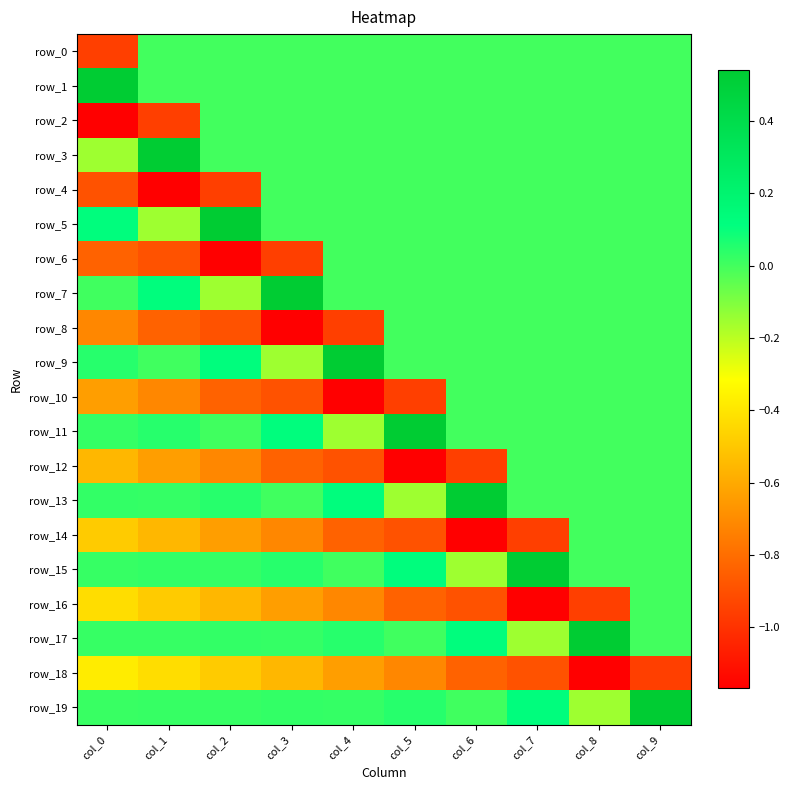

Reading right to left, extract all data points from this chart.

row_0: 0.0	0.0	0.0	0.0	0.0	0.0	0.0	0.0	0.0	-1.0
row_1: 0.0	0.0	0.0	0.0	0.0	0.0	0.0	0.0	0.0	0.5
row_2: 0.0	0.0	0.0	0.0	0.0	0.0	0.0	0.0	-1.0	-1.2
row_3: 0.0	0.0	0.0	0.0	0.0	0.0	0.0	0.0	0.5	-0.2
row_4: 0.0	0.0	0.0	0.0	0.0	0.0	0.0	-1.0	-1.2	-0.9
row_5: 0.0	0.0	0.0	0.0	0.0	0.0	0.0	0.5	-0.2	0.1
row_6: 0.0	0.0	0.0	0.0	0.0	0.0	-1.0	-1.2	-0.9	-0.8
row_7: 0.0	0.0	0.0	0.0	0.0	0.0	0.5	-0.2	0.1	0.0
row_8: 0.0	0.0	0.0	0.0	0.0	-1.0	-1.2	-0.9	-0.8	-0.7
row_9: 0.0	0.0	0.0	0.0	0.0	0.5	-0.2	0.1	0.0	0.0
row_10: 0.0	0.0	0.0	0.0	-1.0	-1.2	-0.9	-0.8	-0.7	-0.6
row_11: 0.0	0.0	0.0	0.0	0.5	-0.2	0.1	0.0	0.0	0.0
row_12: 0.0	0.0	0.0	-1.0	-1.2	-0.9	-0.8	-0.7	-0.6	-0.6
row_13: 0.0	0.0	0.0	0.5	-0.2	0.1	0.0	0.0	0.0	0.0
row_14: 0.0	0.0	-1.0	-1.2	-0.9	-0.8	-0.7	-0.6	-0.6	-0.5
row_15: 0.0	0.0	0.5	-0.2	0.1	0.0	0.0	0.0	0.0	0.0
row_16: 0.0	-1.0	-1.2	-0.9	-0.8	-0.7	-0.6	-0.6	-0.5	-0.4
row_17: 0.0	0.5	-0.2	0.1	0.0	0.0	0.0	0.0	0.0	0.0
row_18: -1.0	-1.2	-0.9	-0.8	-0.7	-0.6	-0.6	-0.5	-0.4	-0.4
row_19: 0.5	-0.2	0.1	0.0	0.0	0.0	0.0	0.0	0.0	0.0